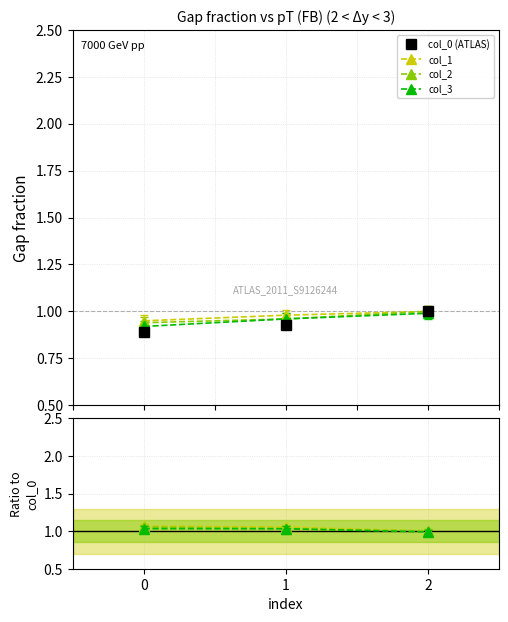

Is it true that col_2 equals 0.4 at 1?

False